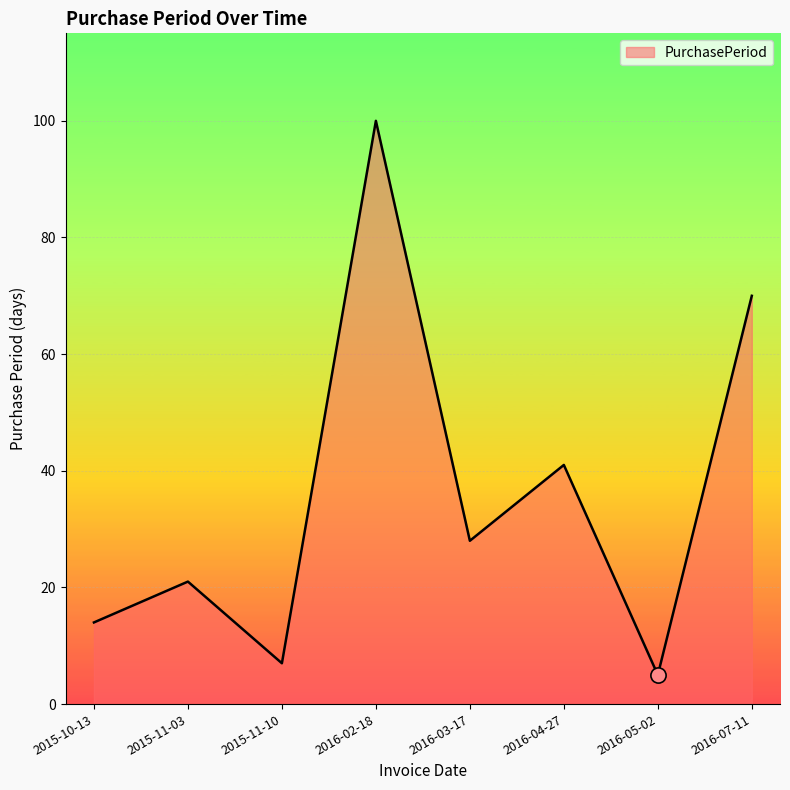

What is the change in value from 2016-03-17 to 2016-07-11?

+42